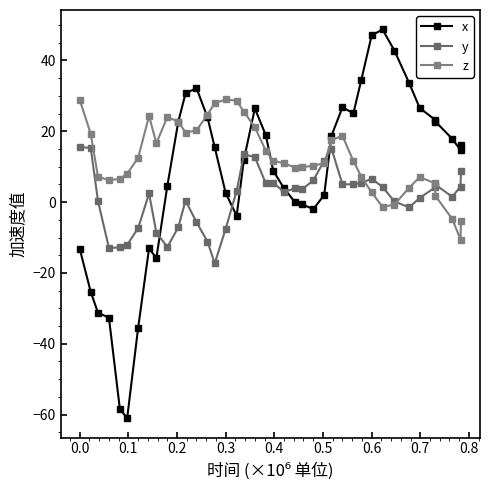

In x, how many points are higher than both neighbors (excluding endpoints)?

5